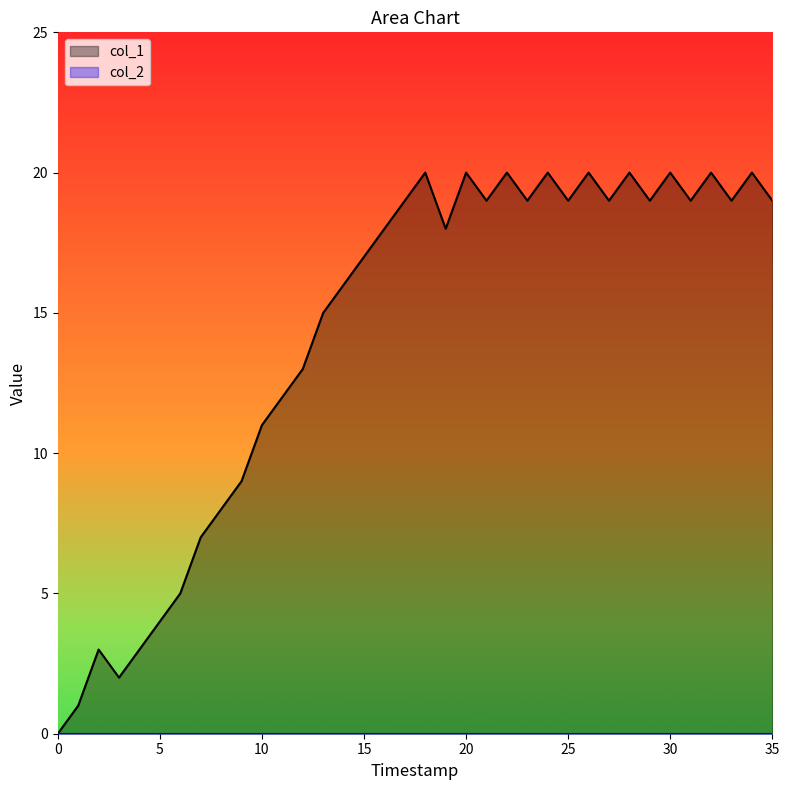

Which series has the widest spread of values?

col_1